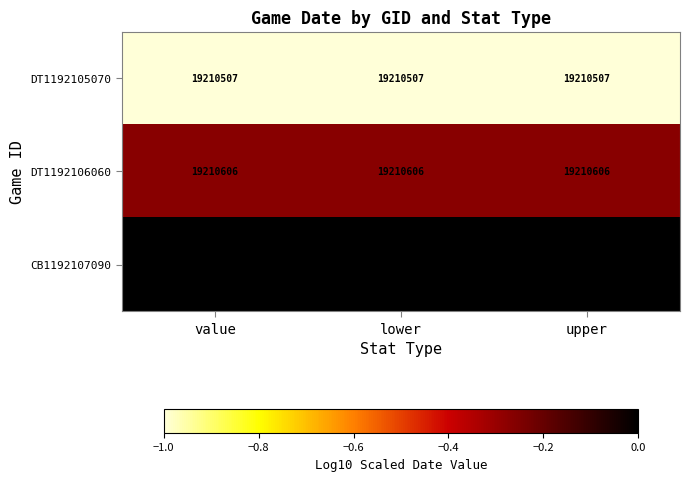

What is the spread (max minus min) of values at lower?

202